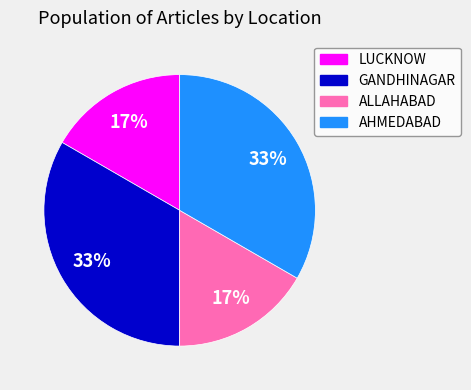

Is there any slice that represents more than half of the pie?

No